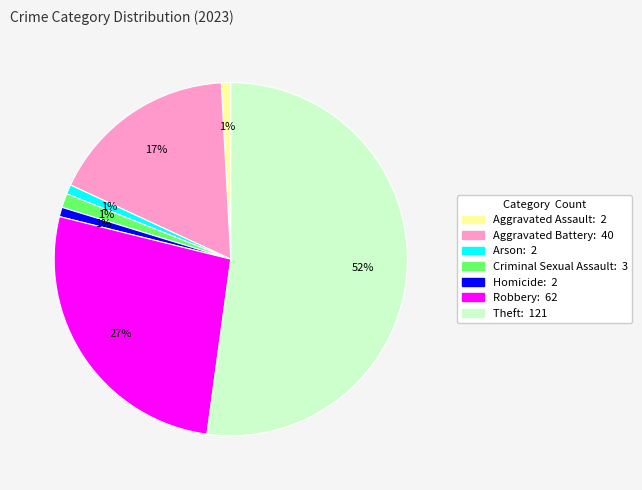

Which category accounts for the majority?

Theft